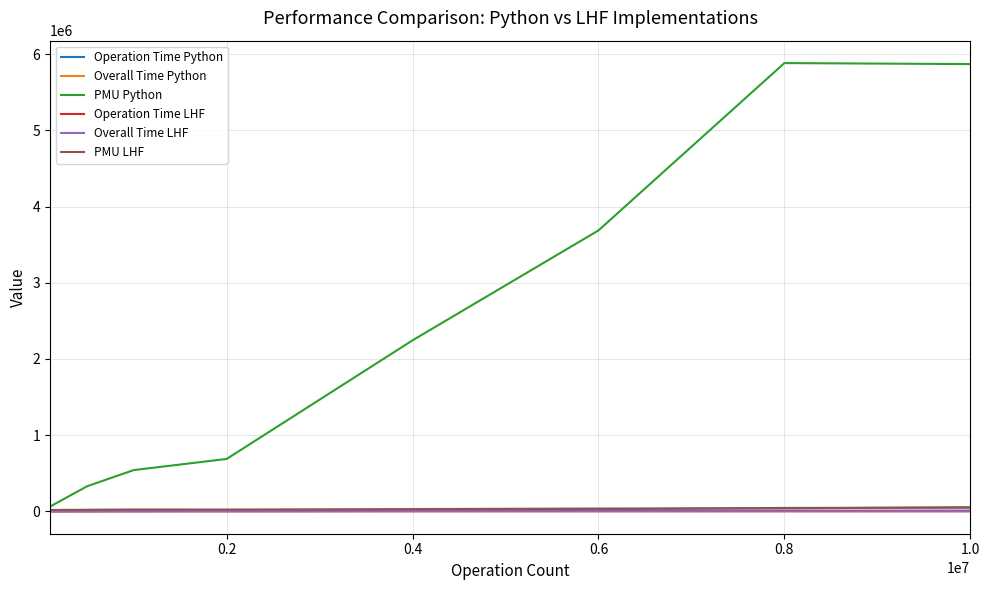

Which series has the largest range (max minus min)?

PMU Python